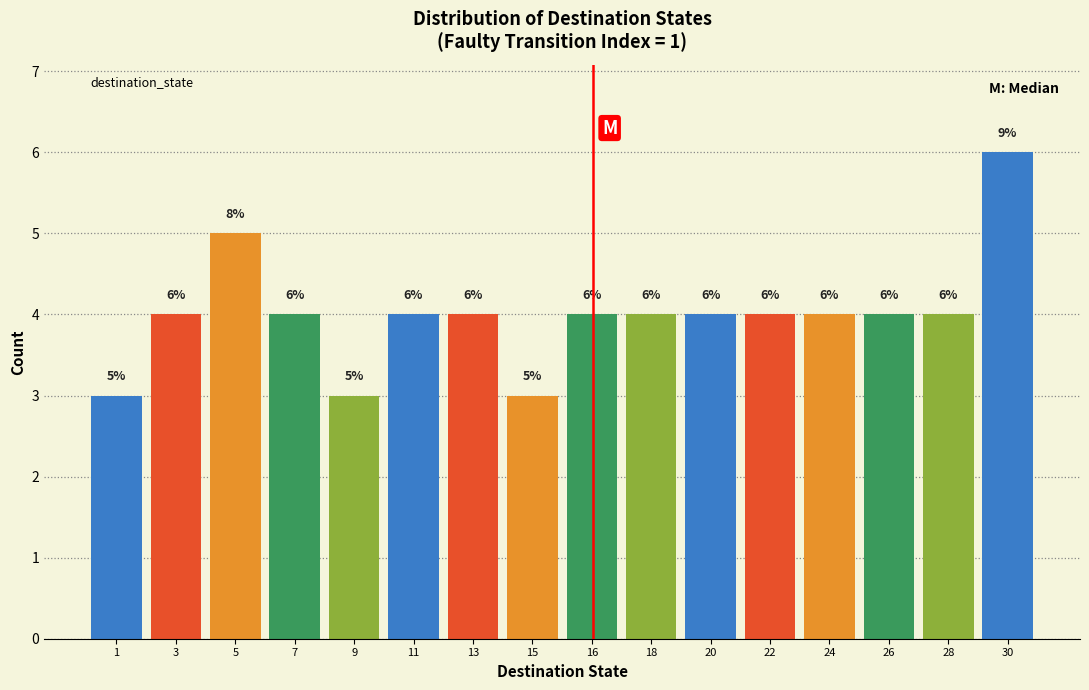

Reading left to right, what are all the values shown in this chart?

3	4	5	4	3	4	4	3	4	4	4	4	4	4	4	6